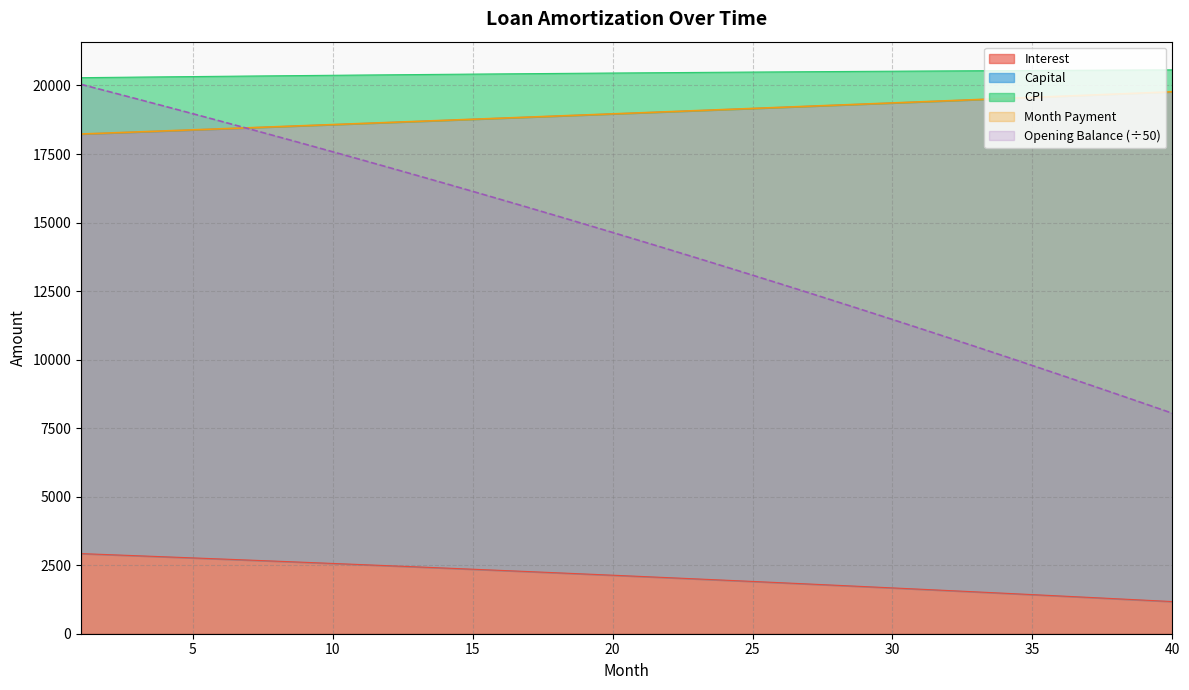

Is the value of interest at 20 greater than the value of opening_balance at 15?

Yes